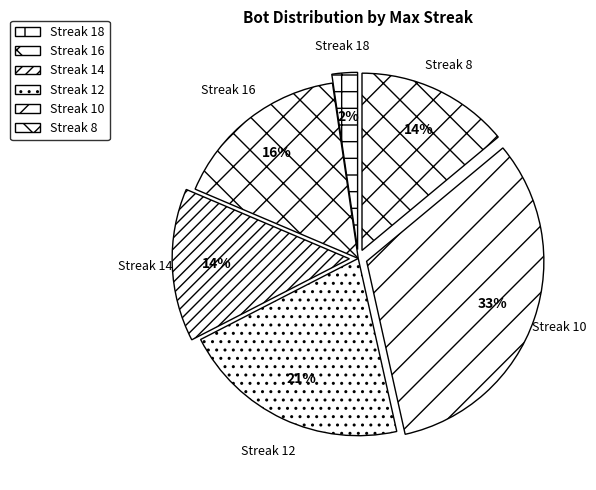

Is the sum of Streak 16 and Streak 8 greater than half?

No